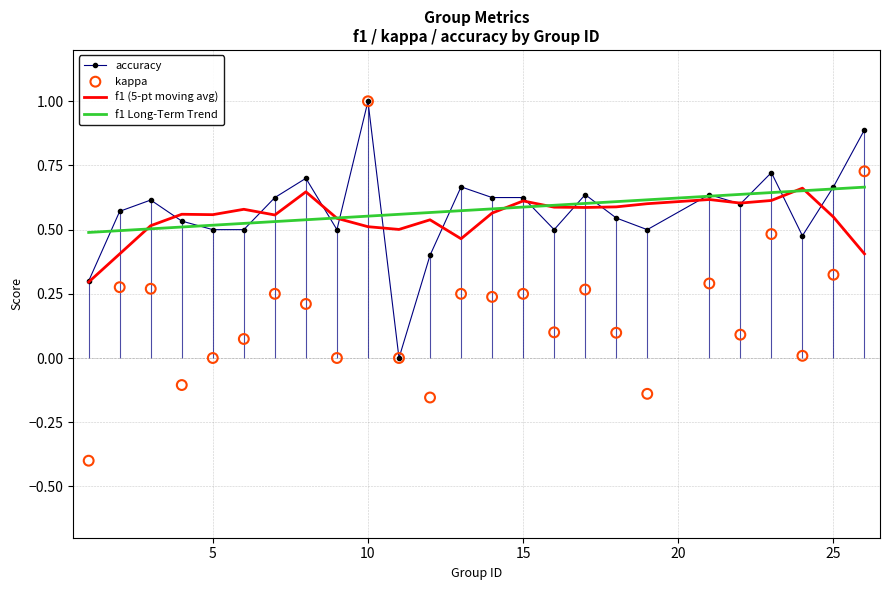

What are all the series names shown in the legend?

accuracy, f1 (5-pt moving avg), f1 Long-Term Trend, kappa